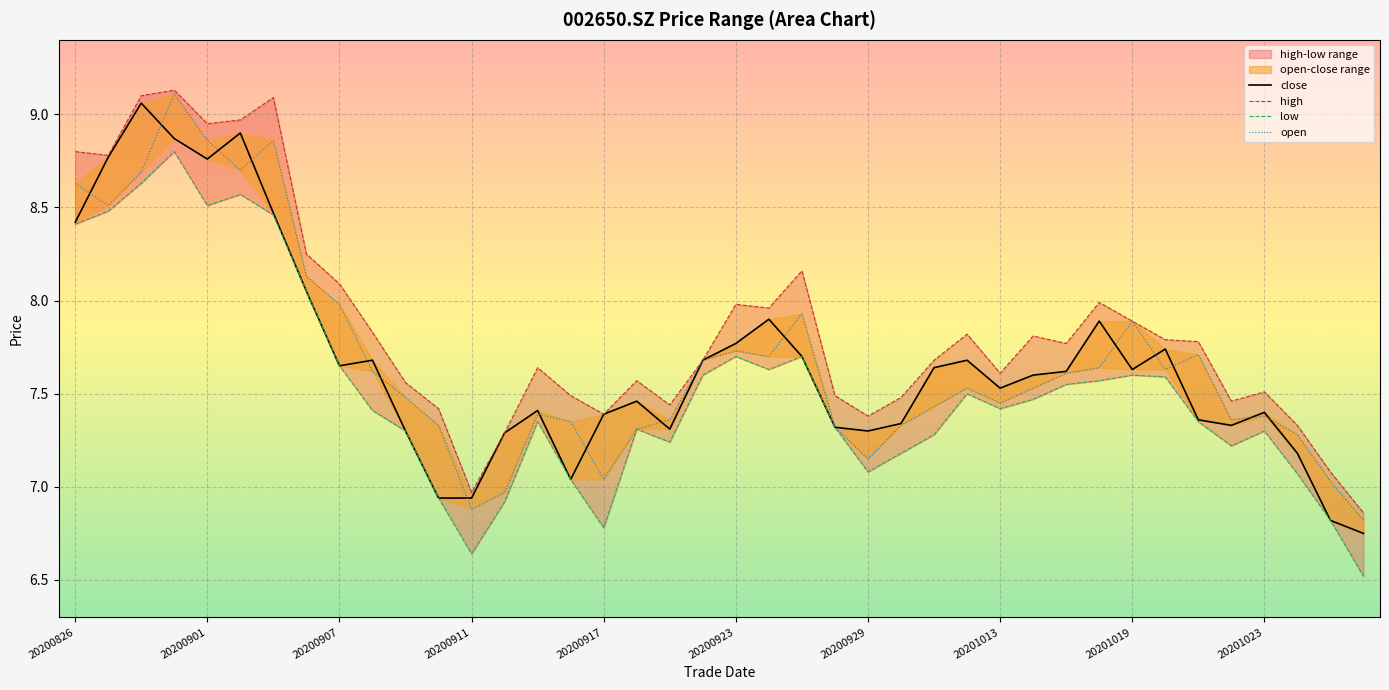

What is the spread (max minus min) of values at 30?

0.2